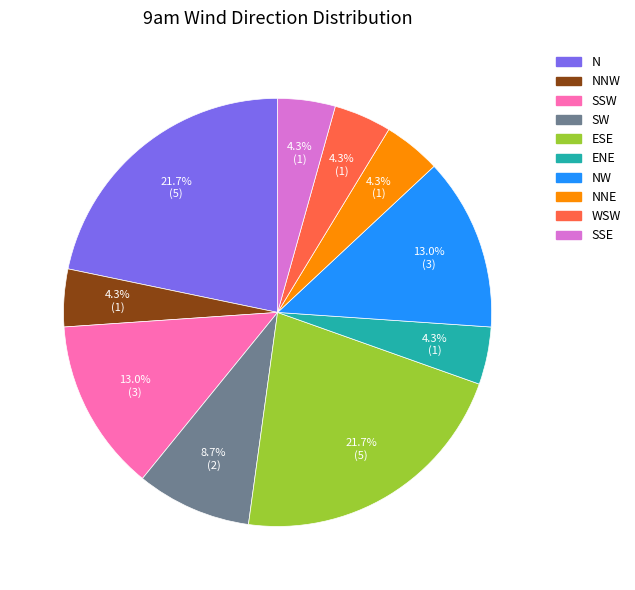

Does any single category account for the majority?

No